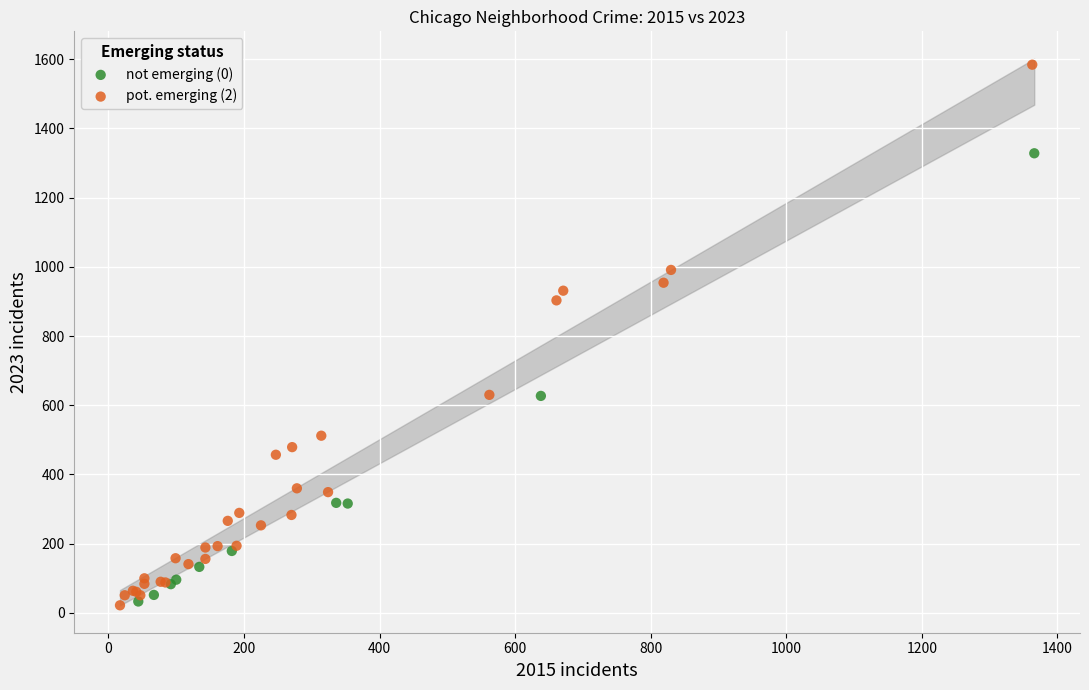

Which series has the widest spread of Y values?

pot. emerging (2)